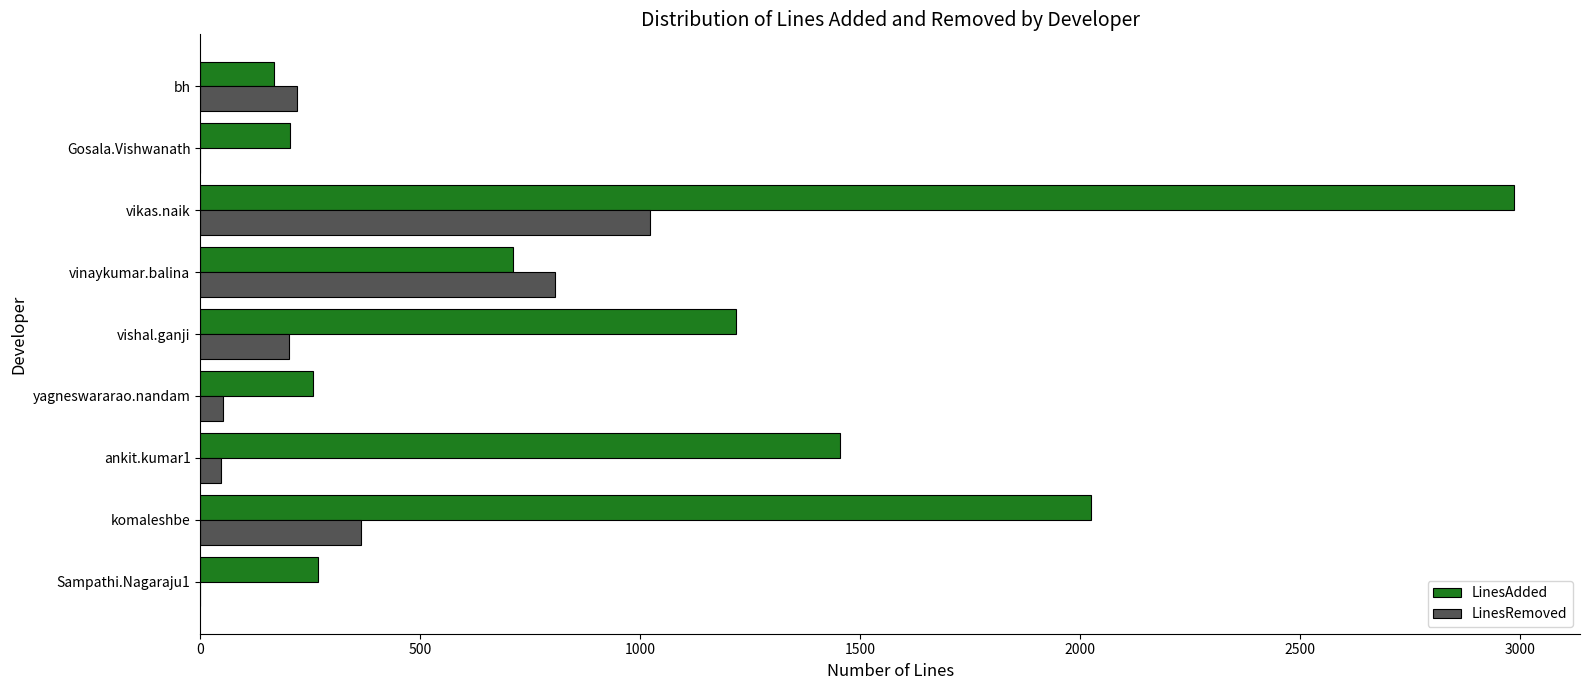

At which category is the sum across all series the highest?

vikas.naik